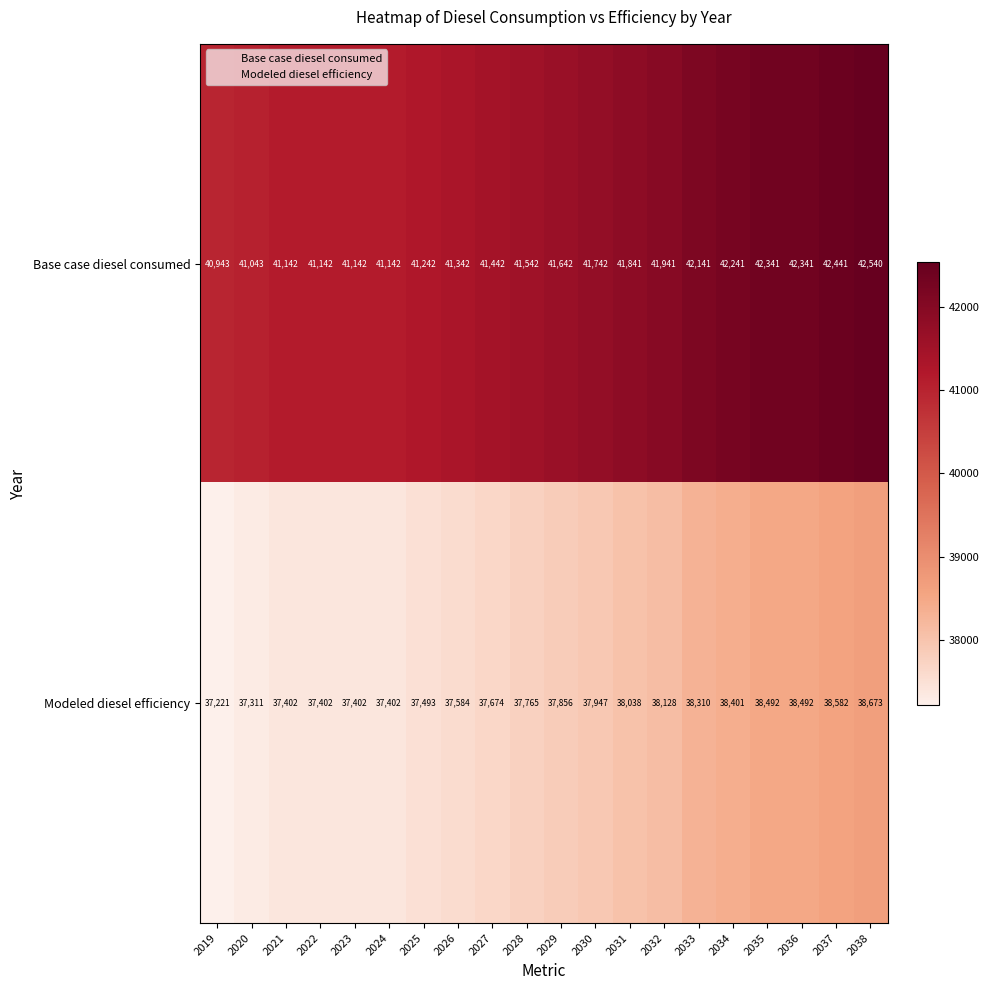

The Modeled diesel efficiency series shows 37402 at 2024. True or false?

True